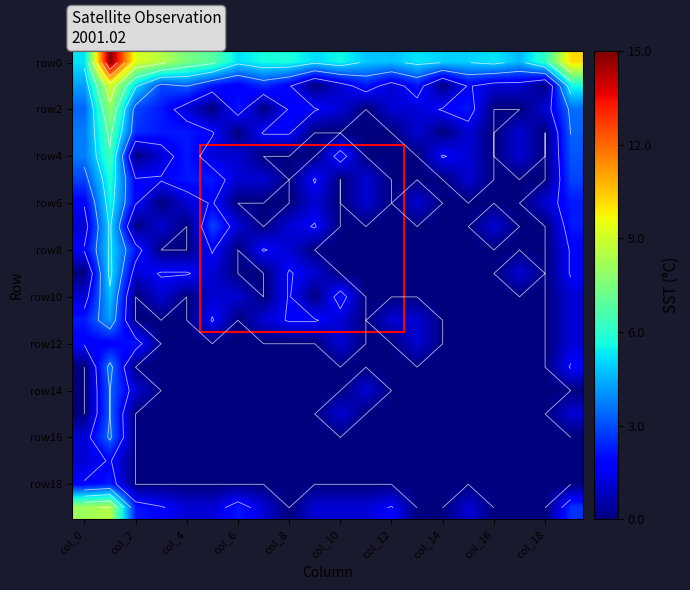

What is the spread (max minus min) of values at col_16?

3.3